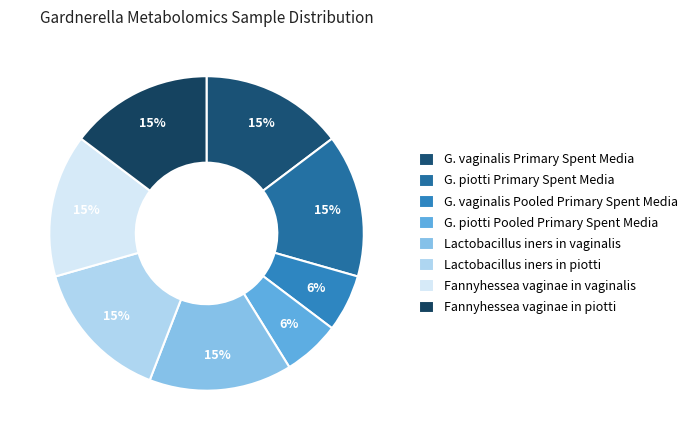

Does G. piotti Primary Spent Media account for over 50% of the chart?

No